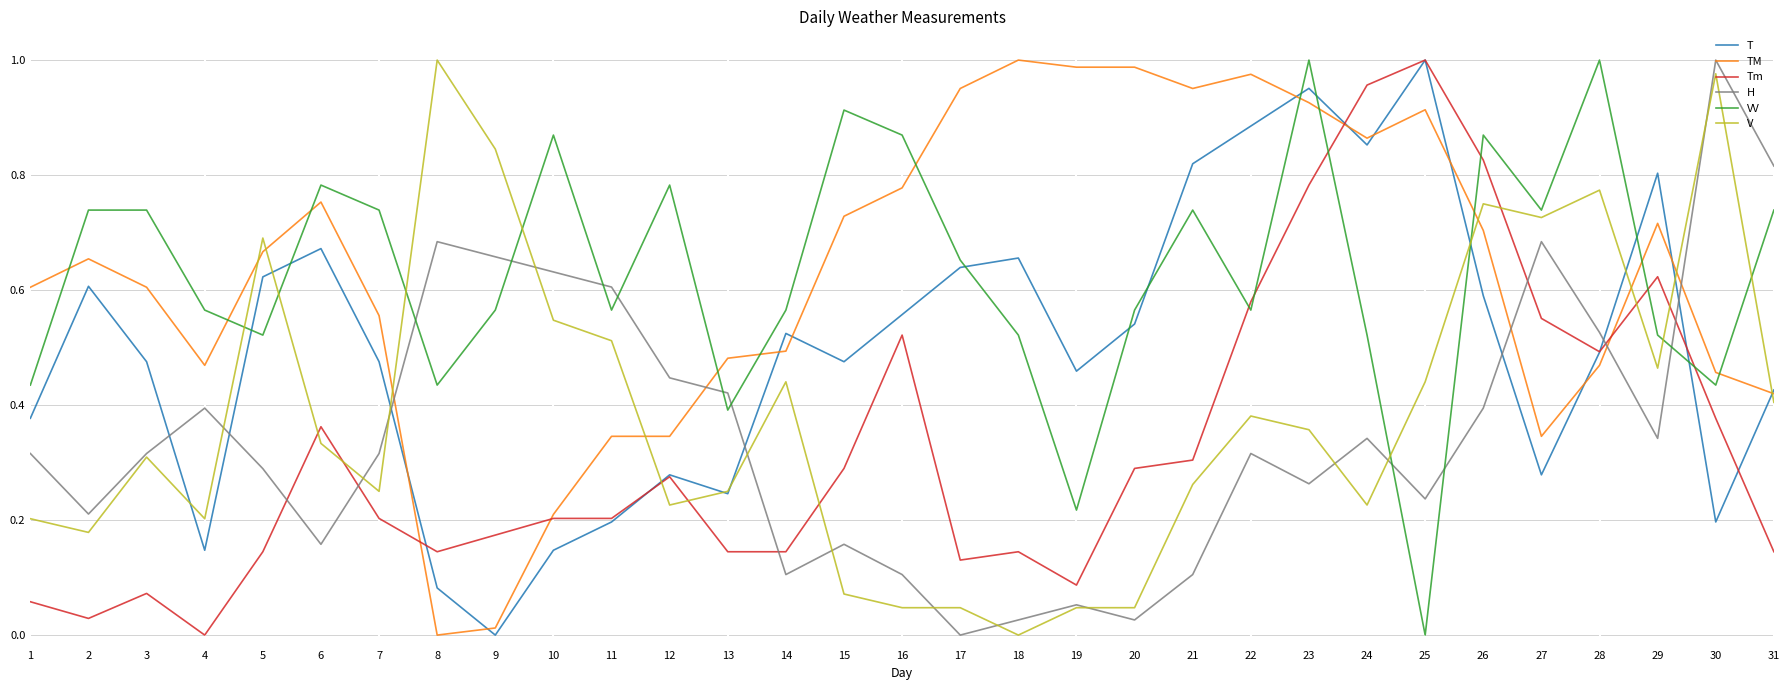

What is the total value across all series at 7?

2.5